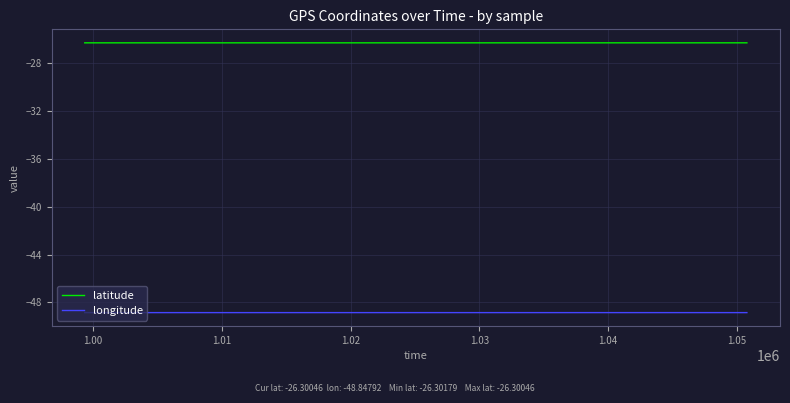

At how many categories does at least one series exceed -29?

40